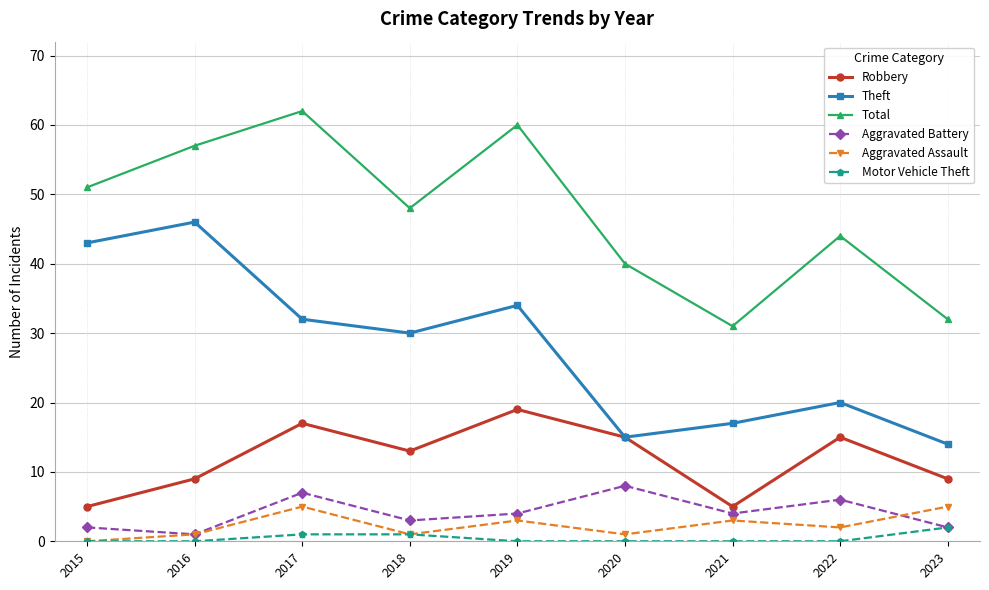

Reading left to right, list all the values displayed in this chart.

Robbery: 5	9	17	13	19	15	5	15	9
Theft: 43	46	32	30	34	15	17	20	14
Total: 51	57	62	48	60	40	31	44	32
Aggravated Battery: 2	1	7	3	4	8	4	6	2
Aggravated Assault: 0	1	5	1	3	1	3	2	5
Motor Vehicle Theft: 0	0	1	1	0	0	0	0	2